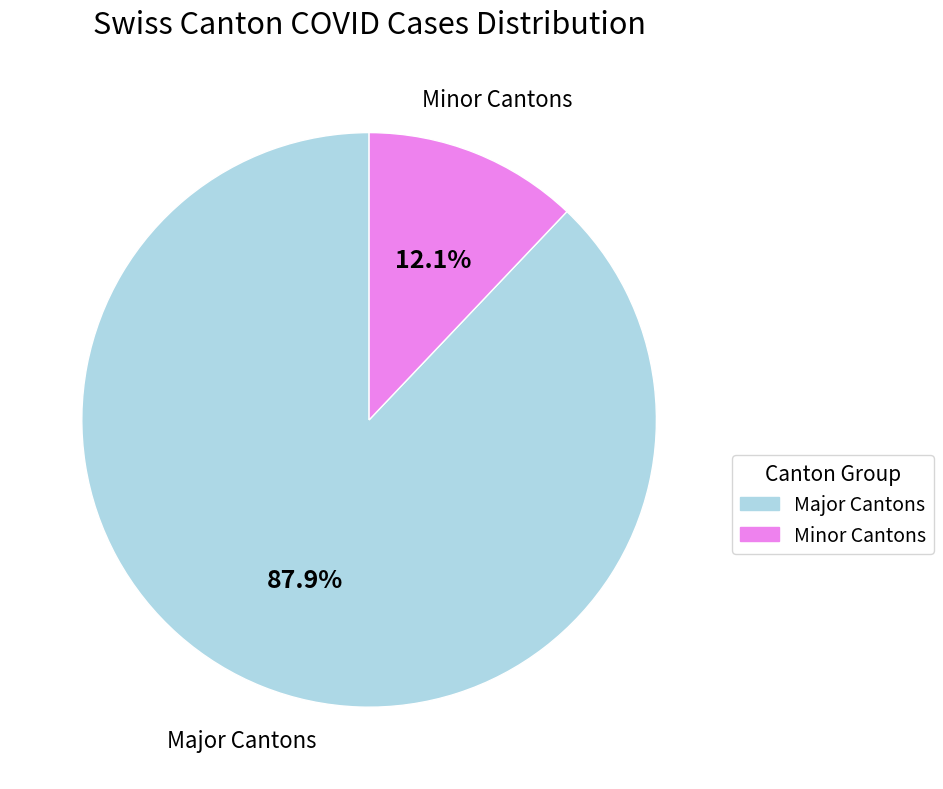

Does any single category account for the majority?

Yes